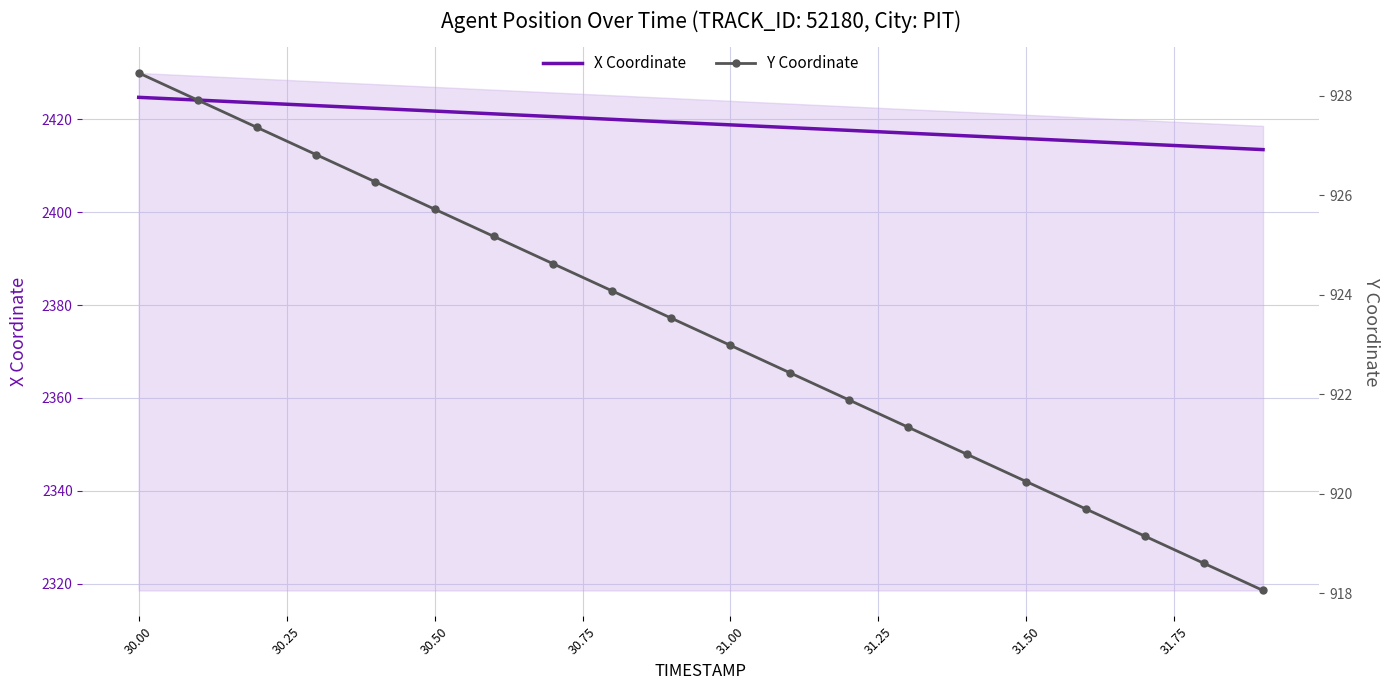

What is the lowest value of the X Coordinate series?

2413.5